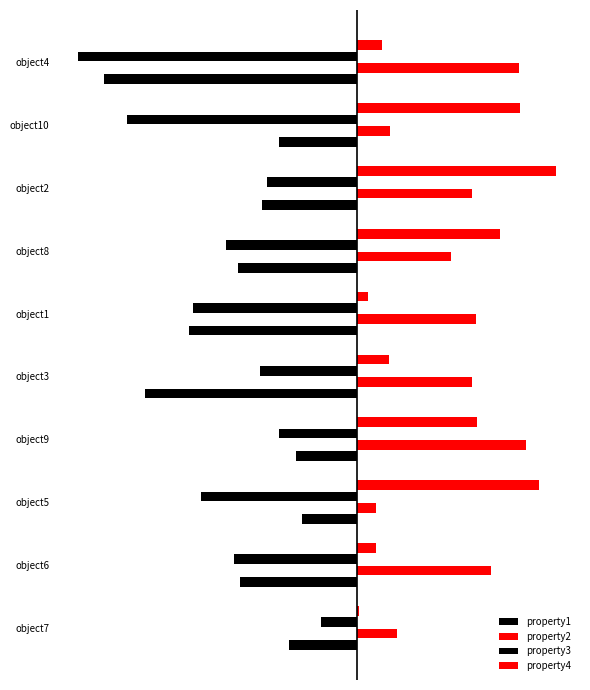

What is the value of the property2 bar at the 2nd from the left?

0.5